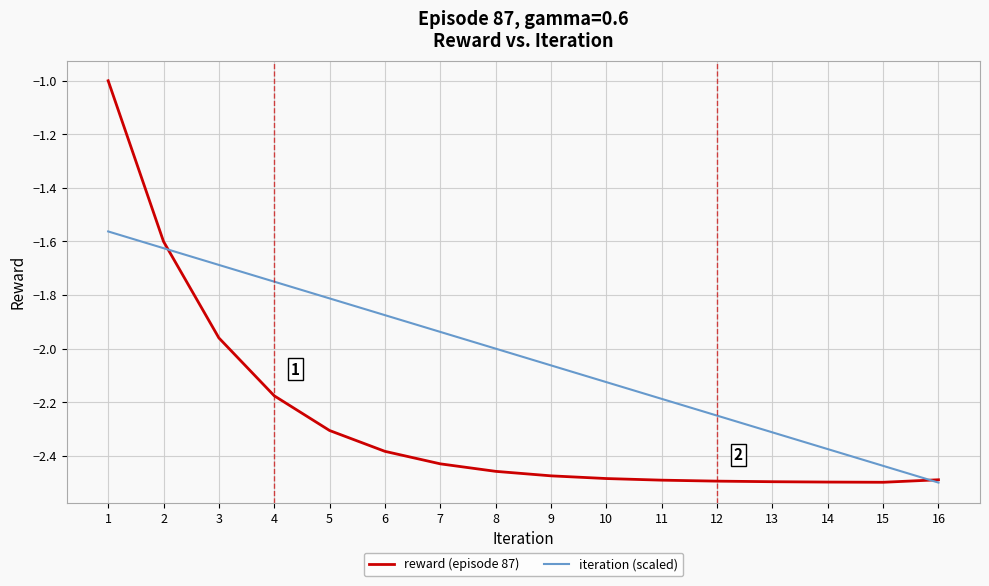

What is the difference between the second highest and second lowest values in the iteration (scaled) series?

0.8